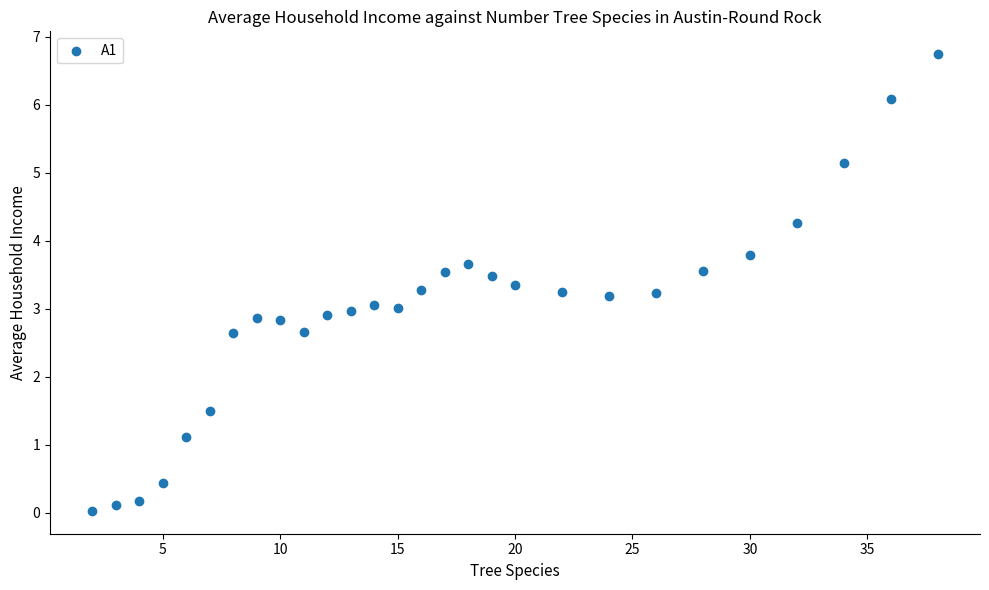

What is the range of Y values (max minus min)?

6.7